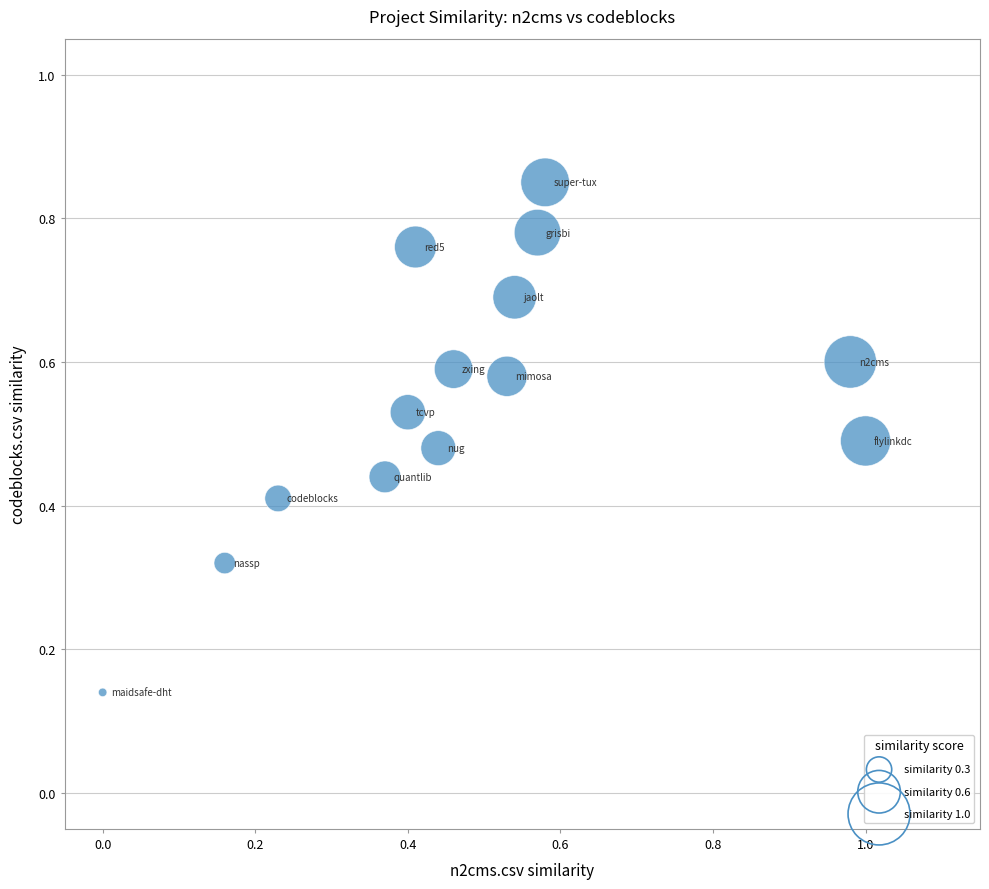

What is the range of Y values (max minus min)?

0.7